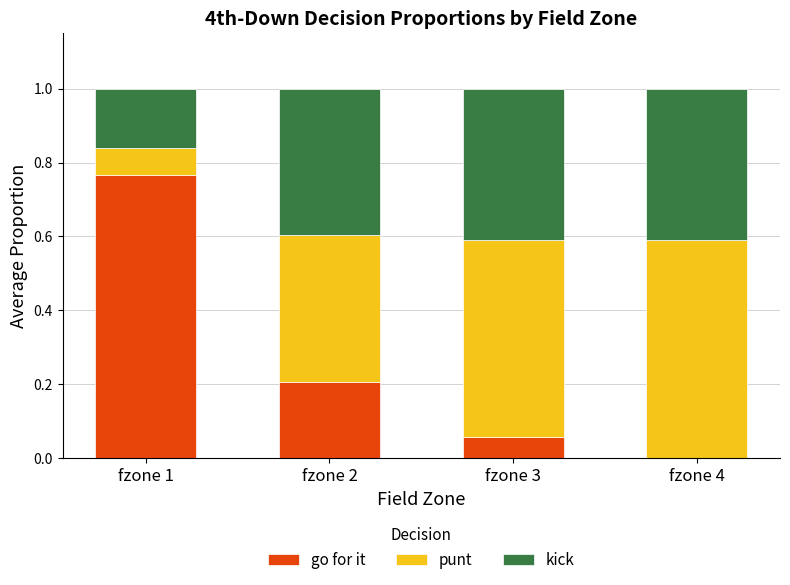

What is the total value across all series at fzone 1?

1.0